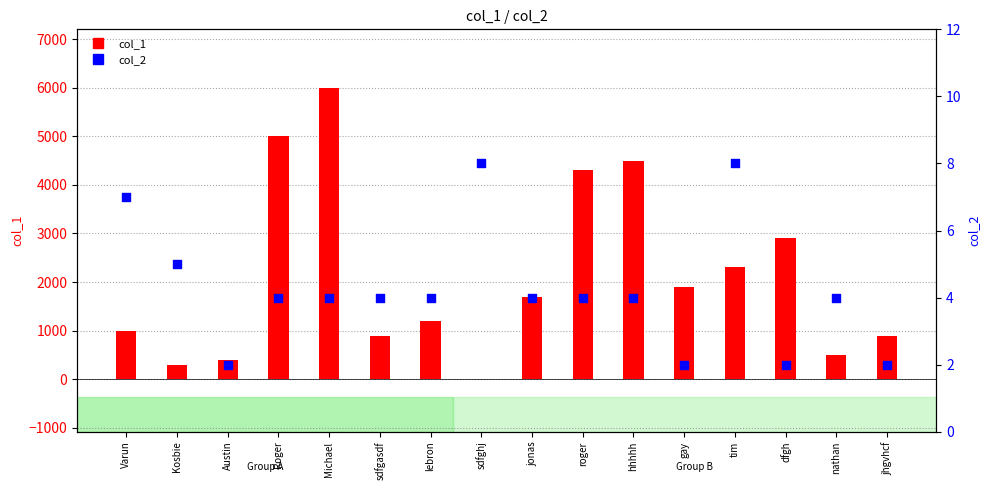

Which series has the largest total across all categories?

col_1